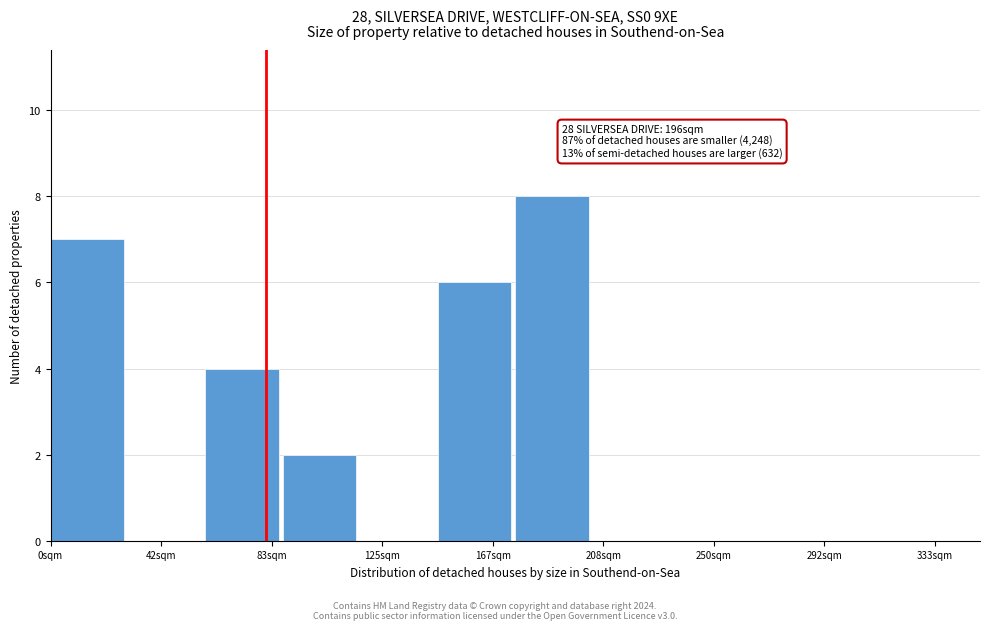

Which range on the x-axis has the tallest bar?

175 to 205